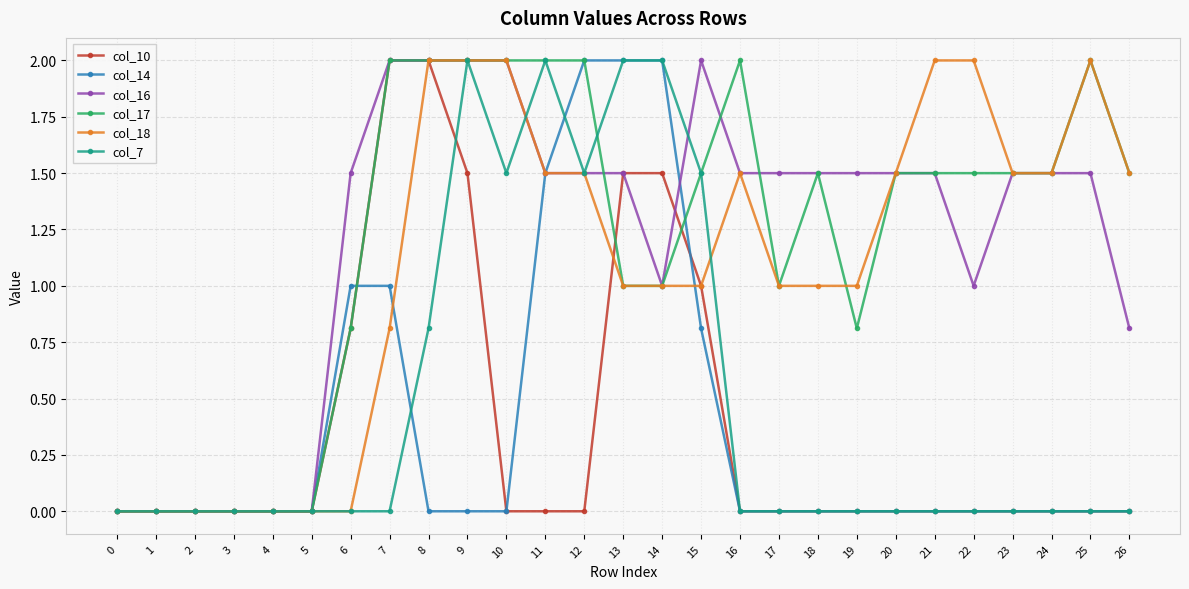

How many lines are shown in the chart?

6